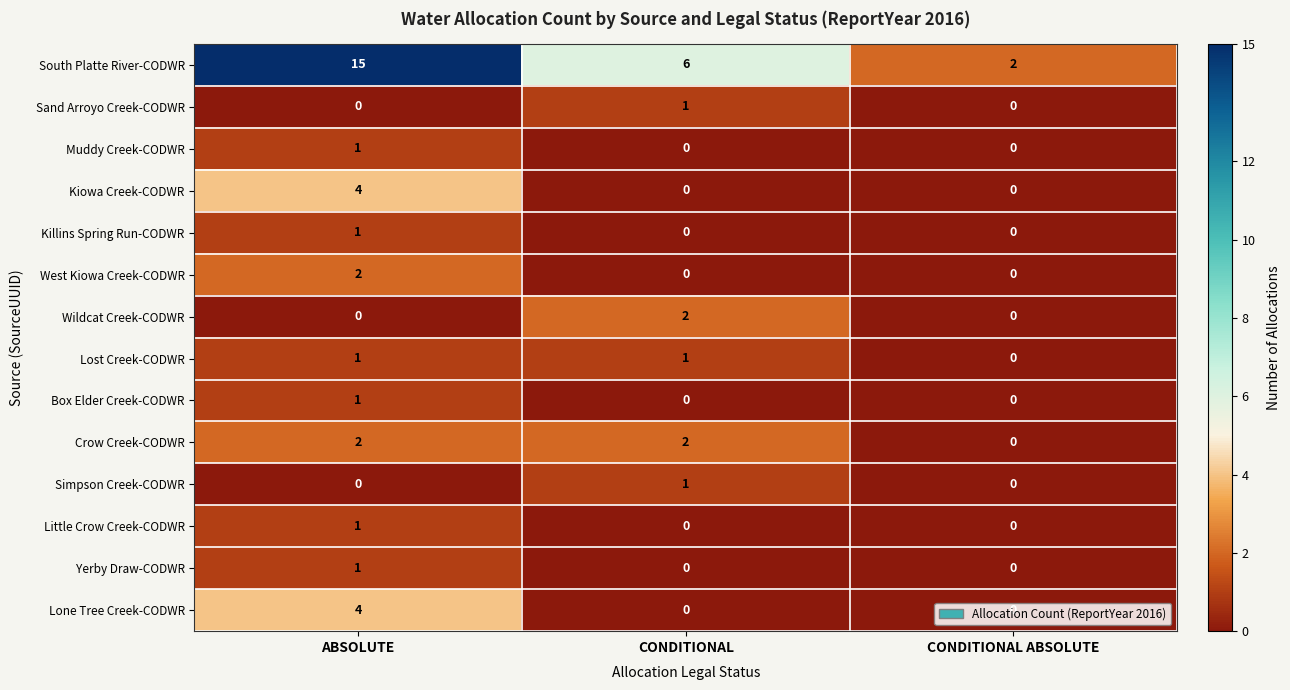

How many data points does each series have?

3